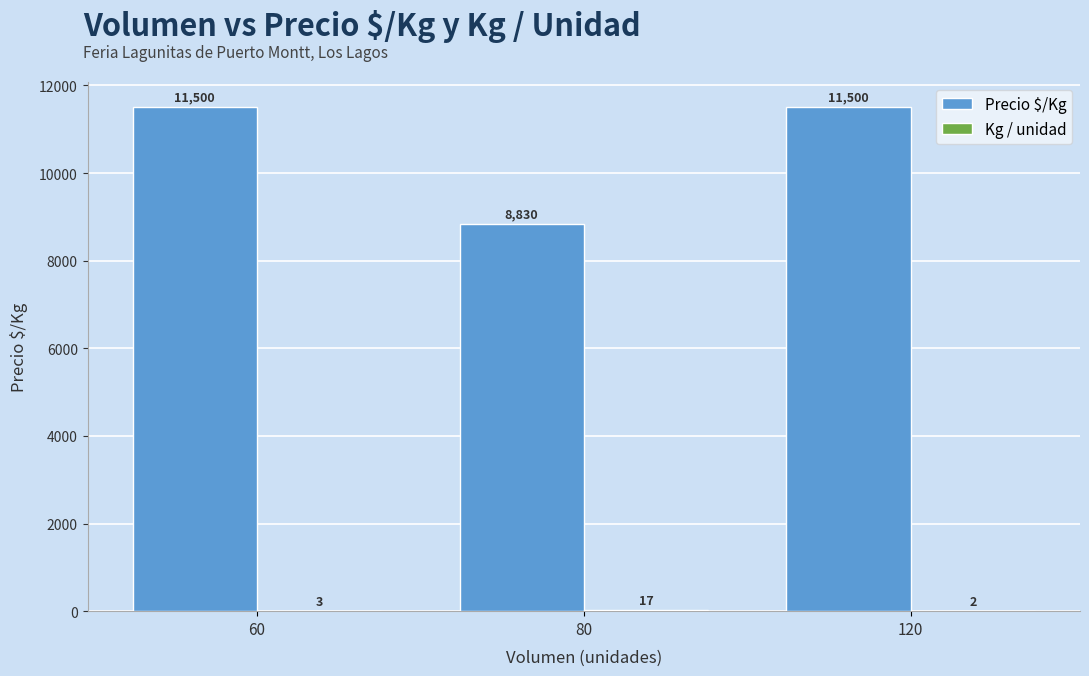

Does the chart contain stacked bars?

No